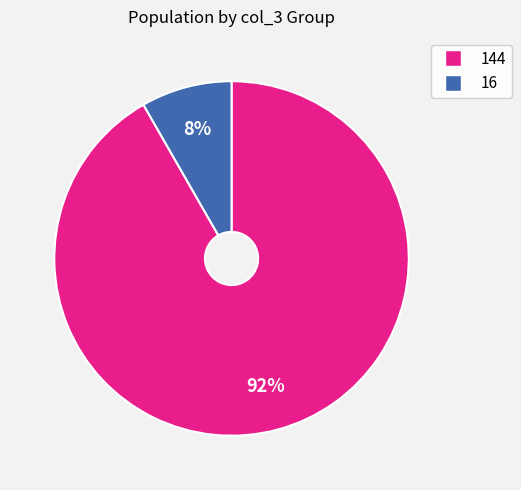

True or false: 16 accounts for 8% of the total.

True